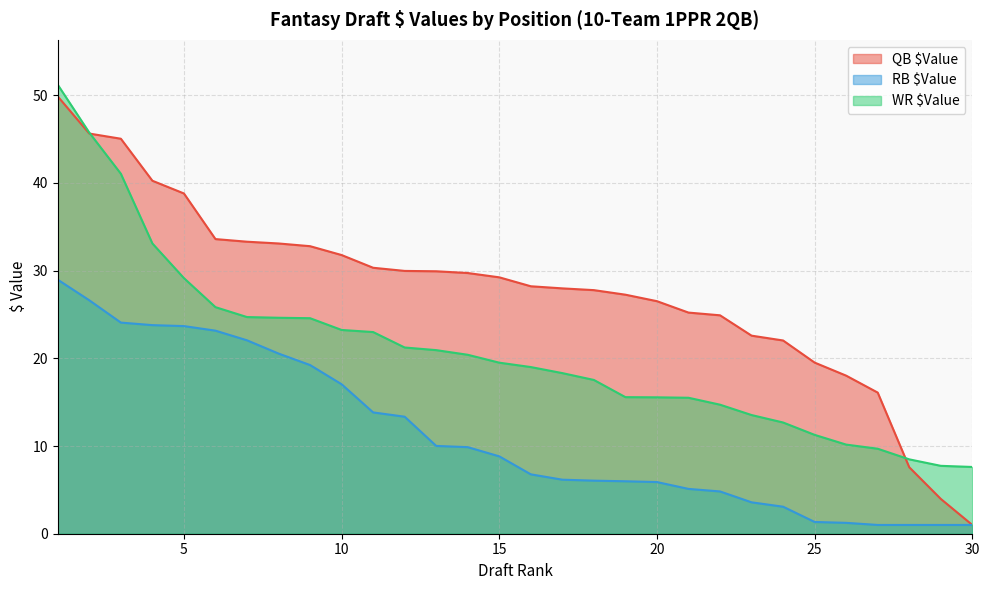

Does the chart display data point markers on the line(s)?

No